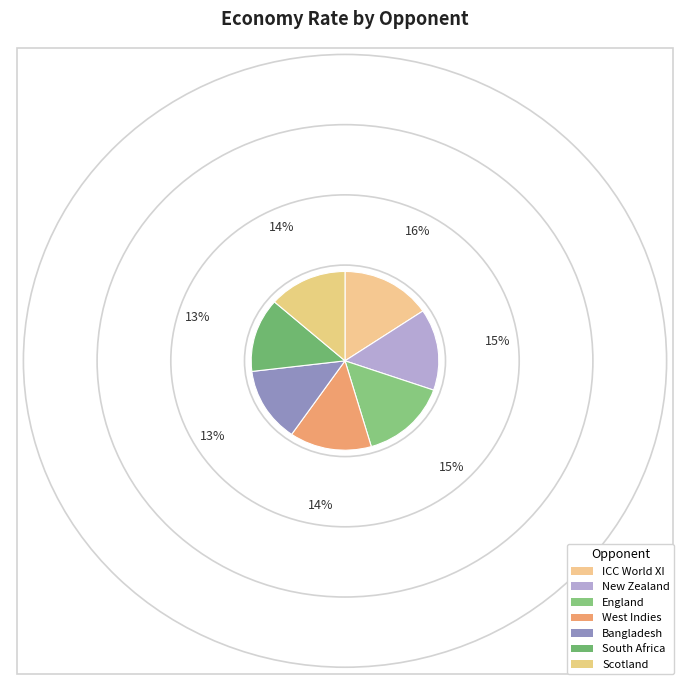

Rank the categories by value from lowest to highest.

South Africa, Bangladesh, Scotland, West Indies, New Zealand, England, ICC World XI